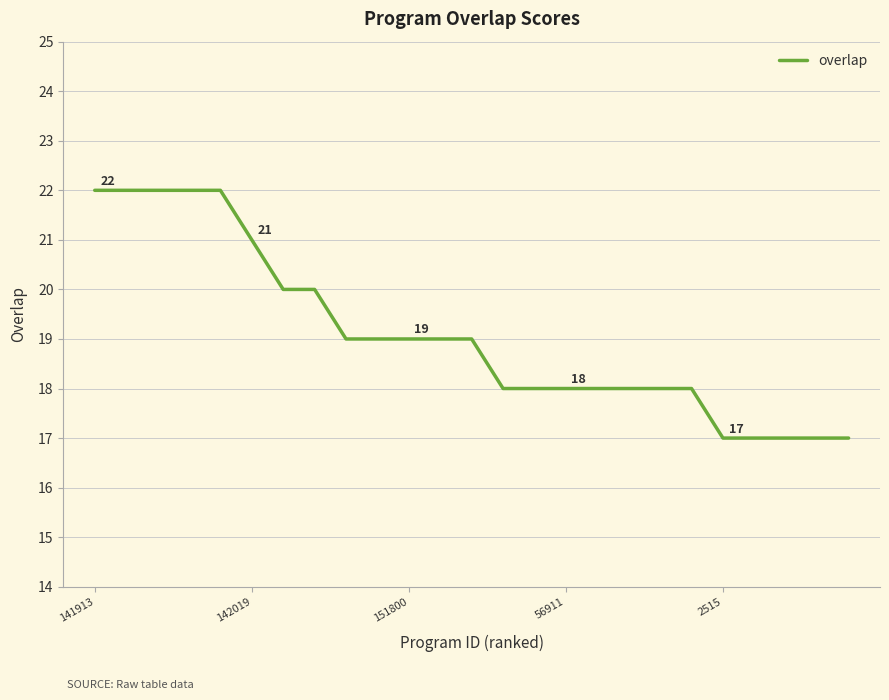

What is the maximum value shown in the chart?

22